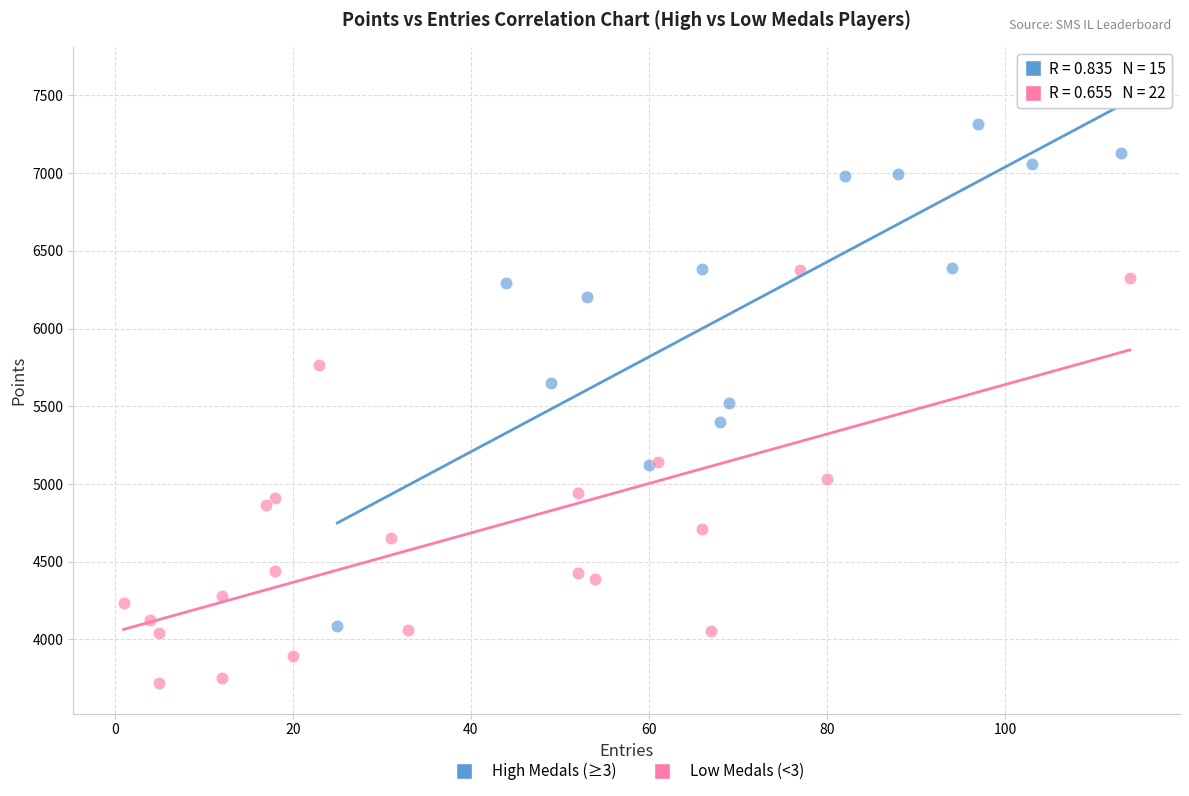

Which series has the widest spread of Y values?

High Medals (≥3)